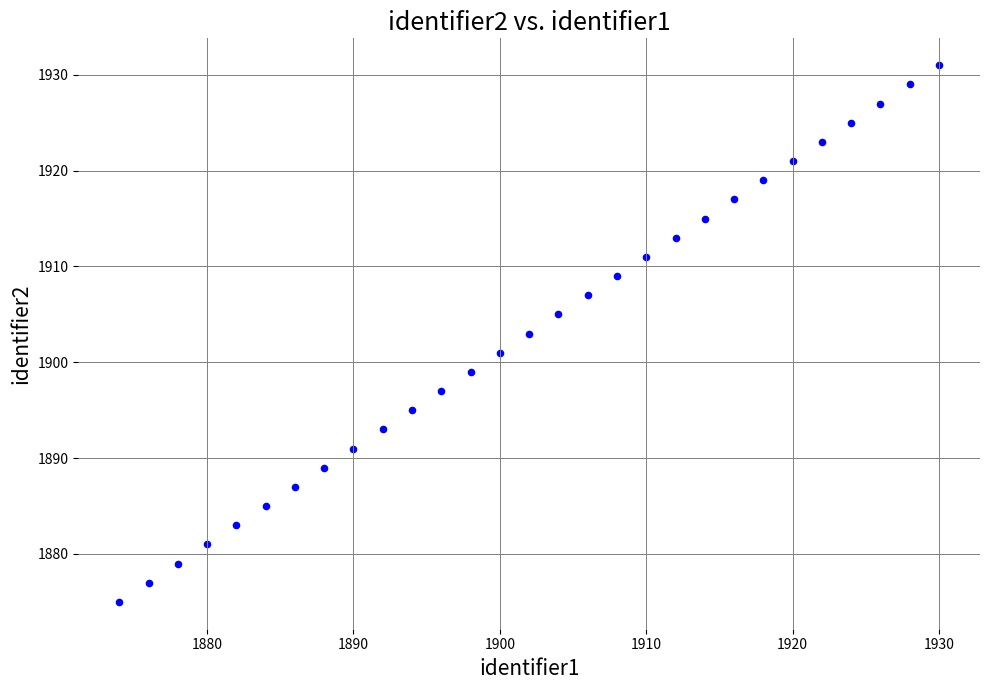

What is the range of X values (max minus min)?

56